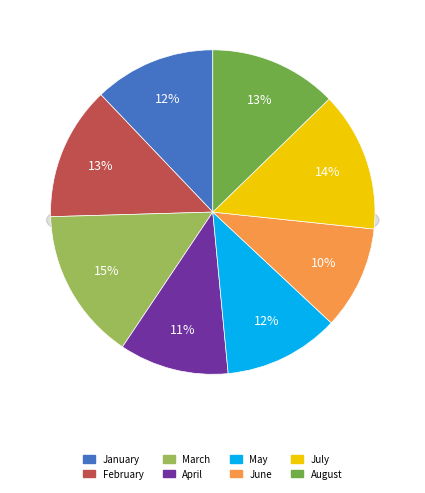

True or false: June accounts for 10% of the total.

True